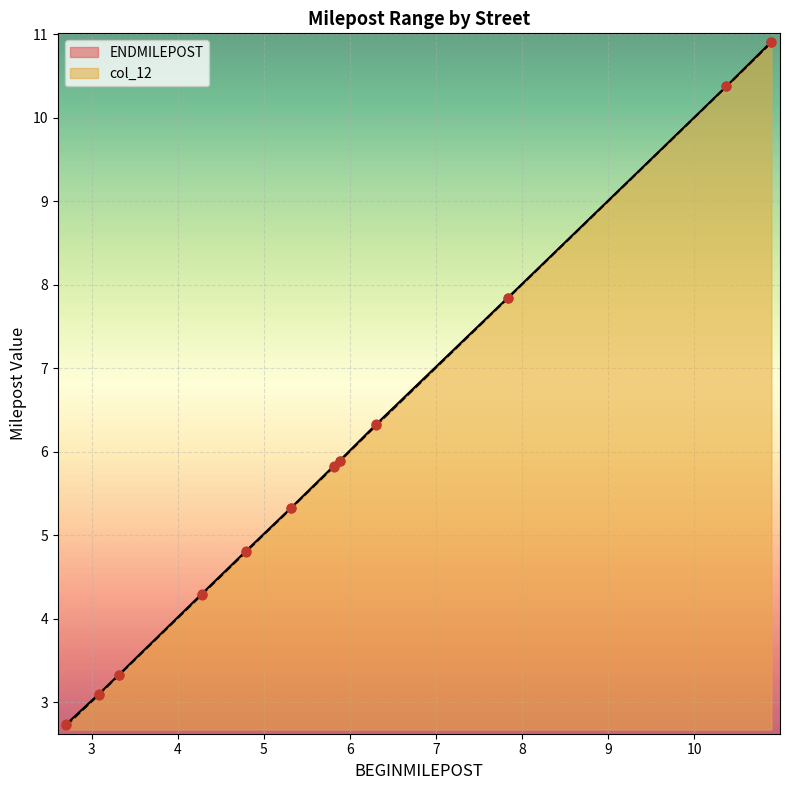

At which category is the sum across all series the highest?

10.8954